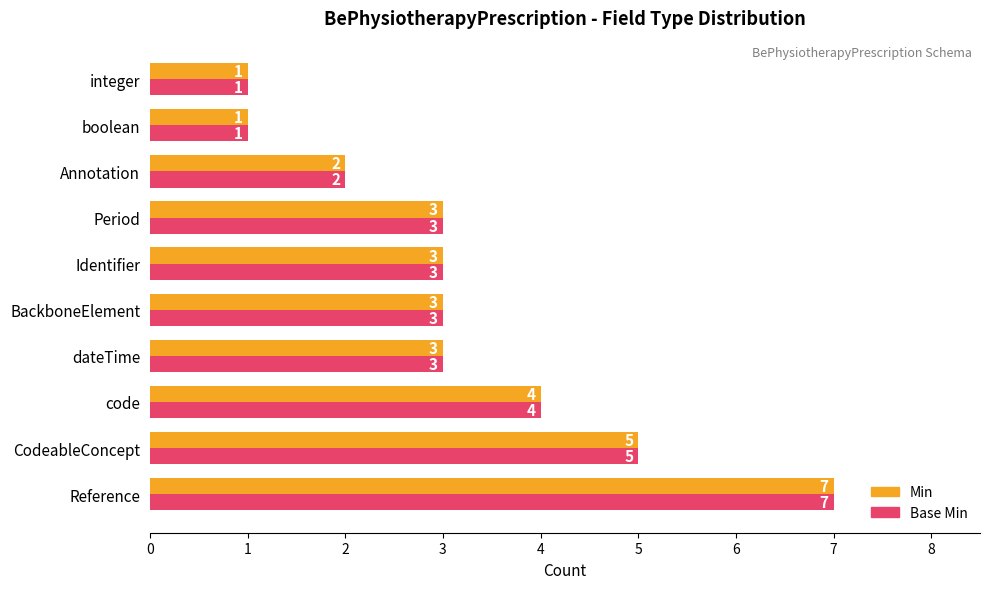

True or false: Min has a value of 1 at code.

False